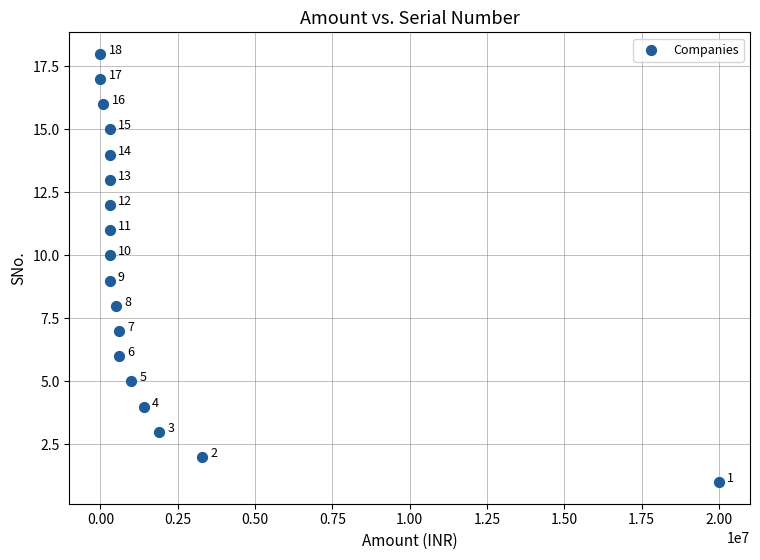

What is the range of X values (max minus min)?

20000000